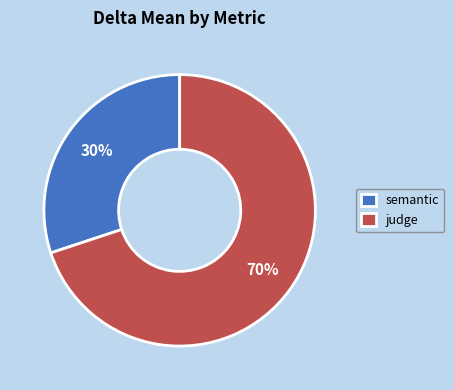

The semantic slice represents 38% of the pie. True or false?

False